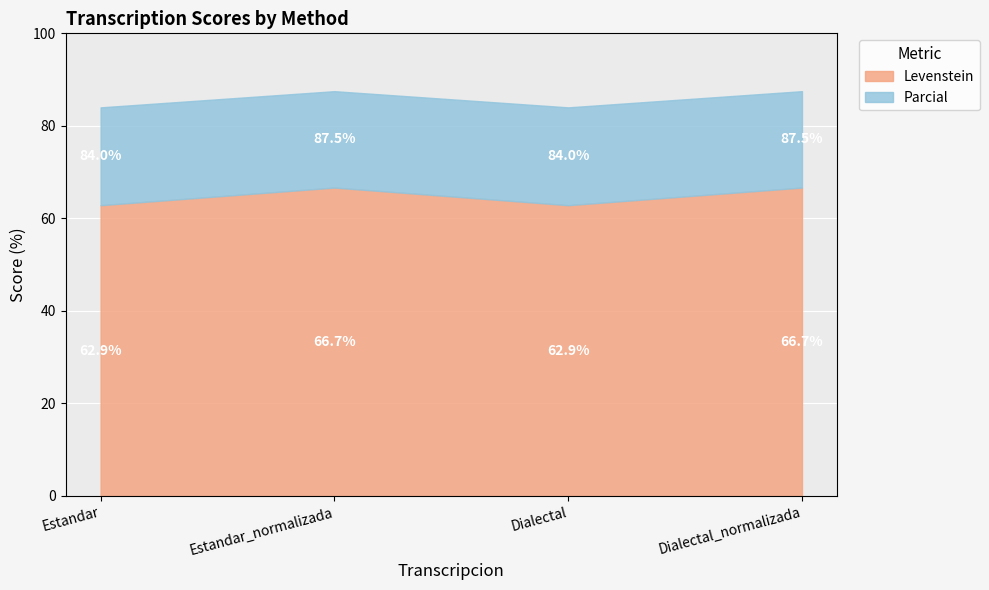

Is the value of Levenstein at Estandar_normalizada greater than the value of Parcial at Estandar_normalizada?

No